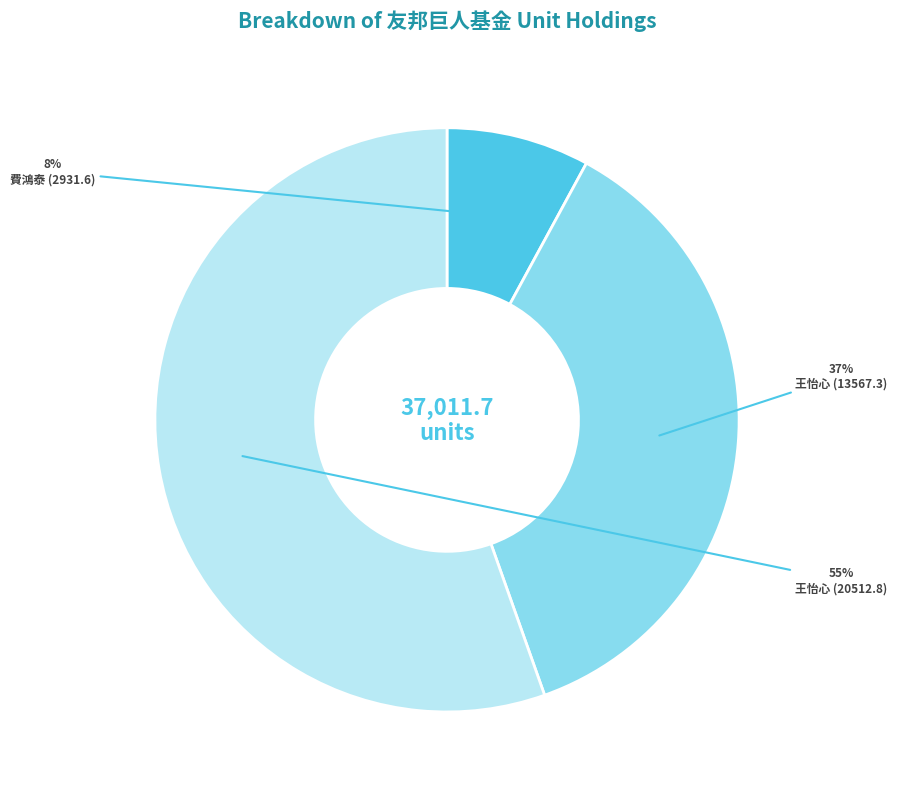

How many slices are in this pie chart?

3